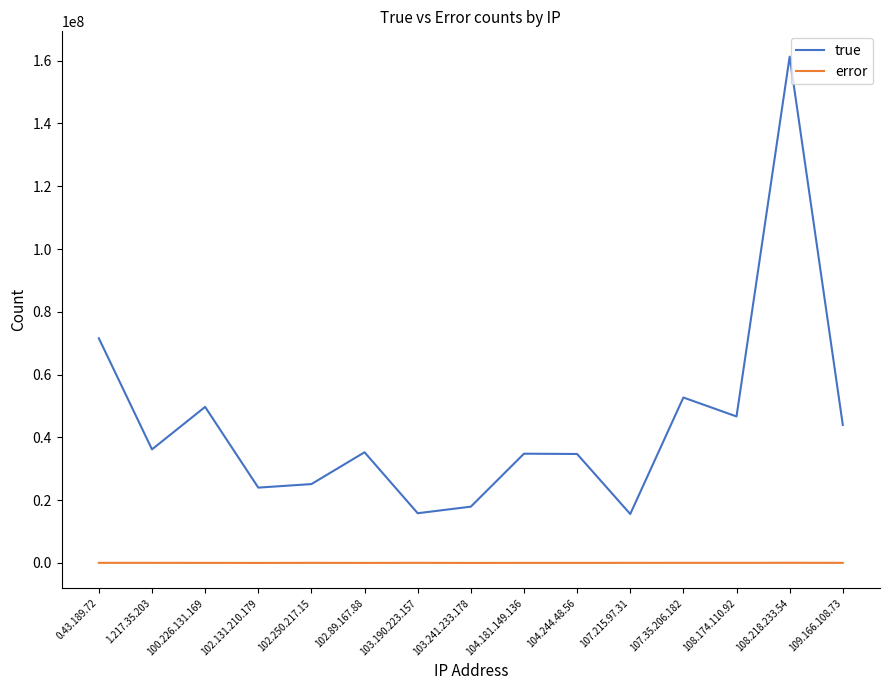

True or false: true and error intersect in this chart.

False